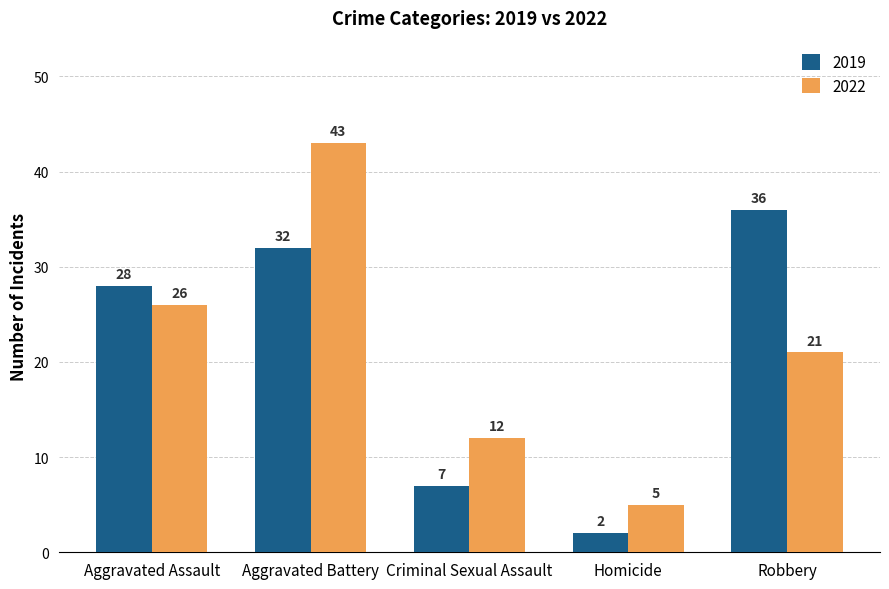

The 2019 series shows 43 at Aggravated Assault. True or false?

False